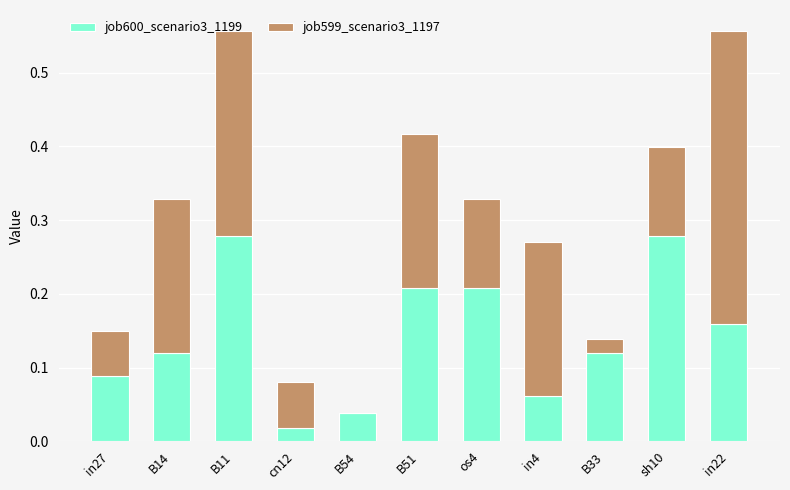

Is it true that job600_scenario3_1199 equals 0.2 at sh10?

False